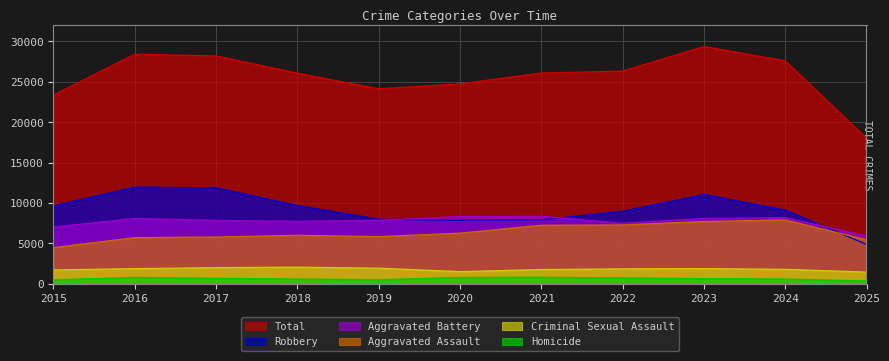

What is the difference between the maximum and minimum values in the Aggravated Battery series?

2441